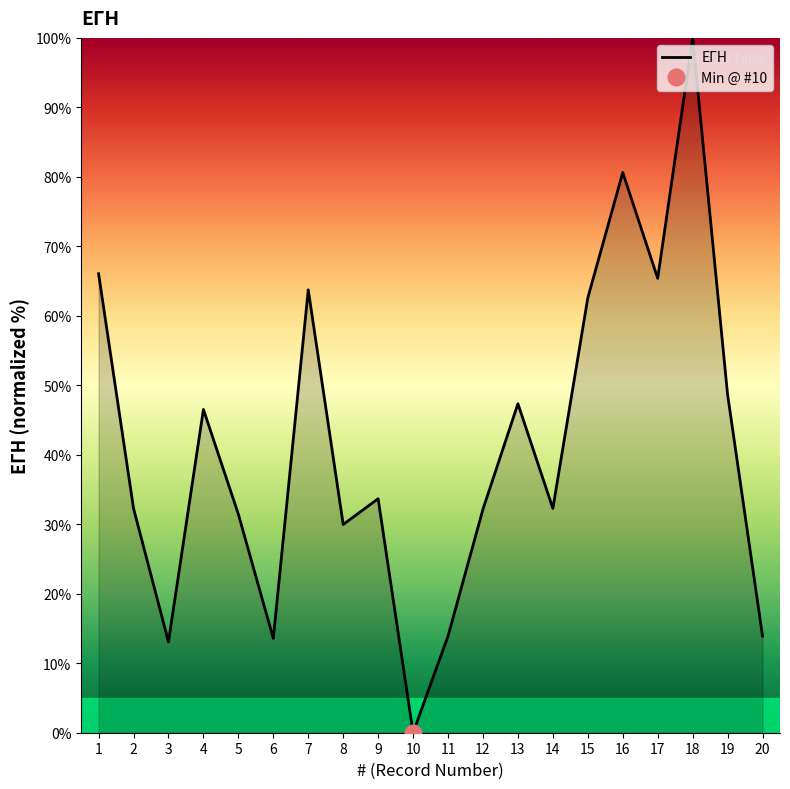

True or false: the data shows 31.5 at 5.

True